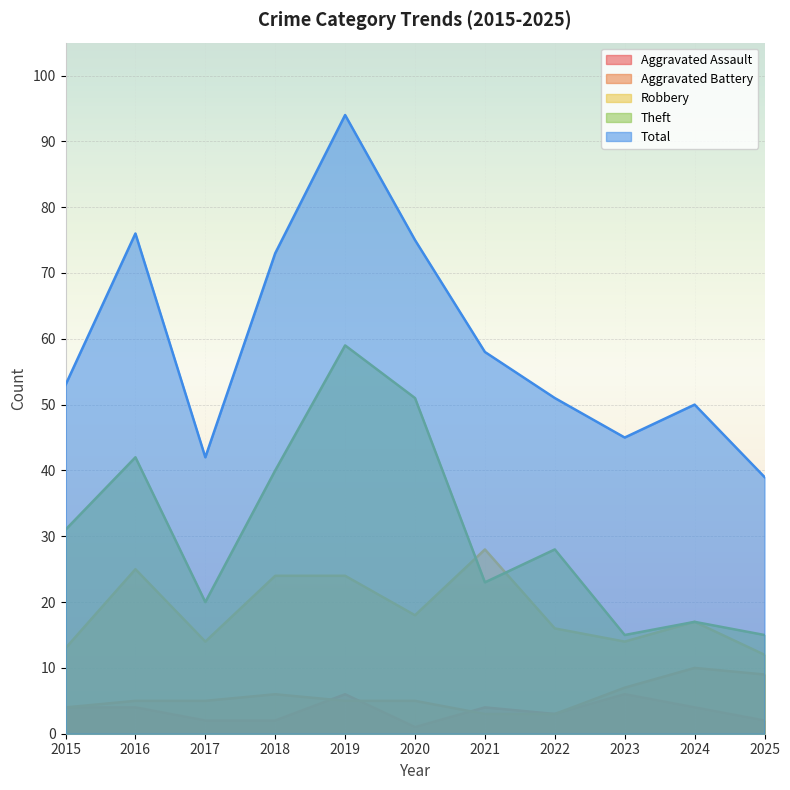

How many lines are shown in the chart?

5